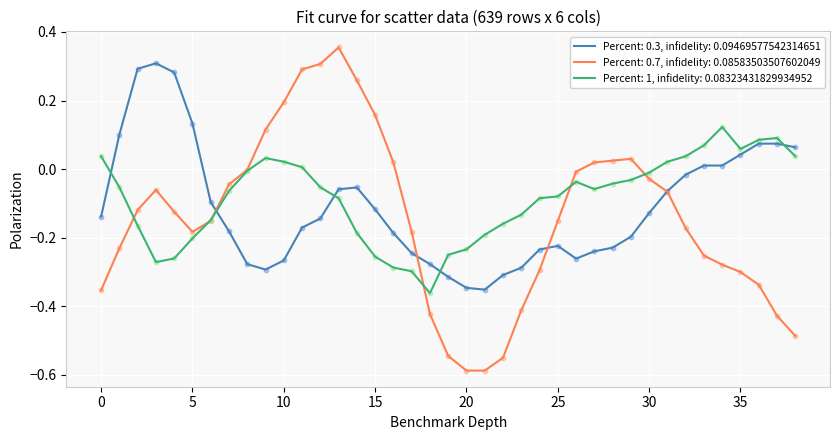

What are all the series names shown in the legend?

Percent: 0.3, infidelity: 0.09469577542314651, Percent: 0.7, infidelity: 0.08583503507602049, Percent: 1, infidelity: 0.08323431829934952